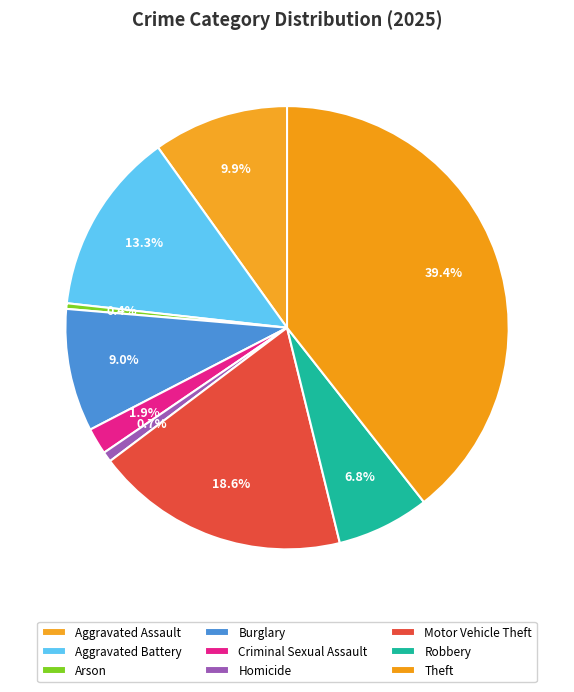

What is the ratio of the value at Burglary to the value at Theft?

0.2